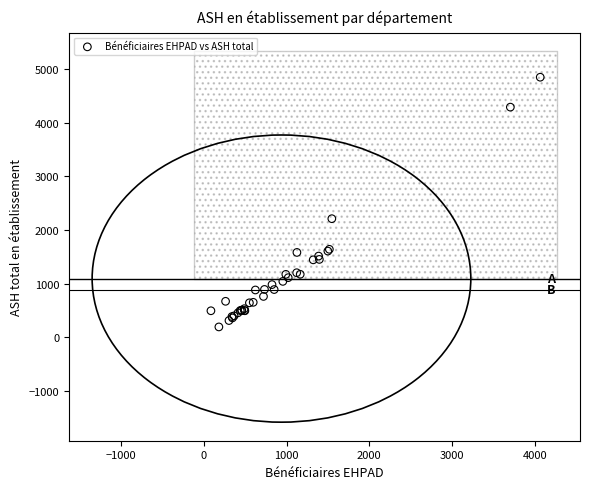

What Y value in the scatter plot is closest to 2519?

2210